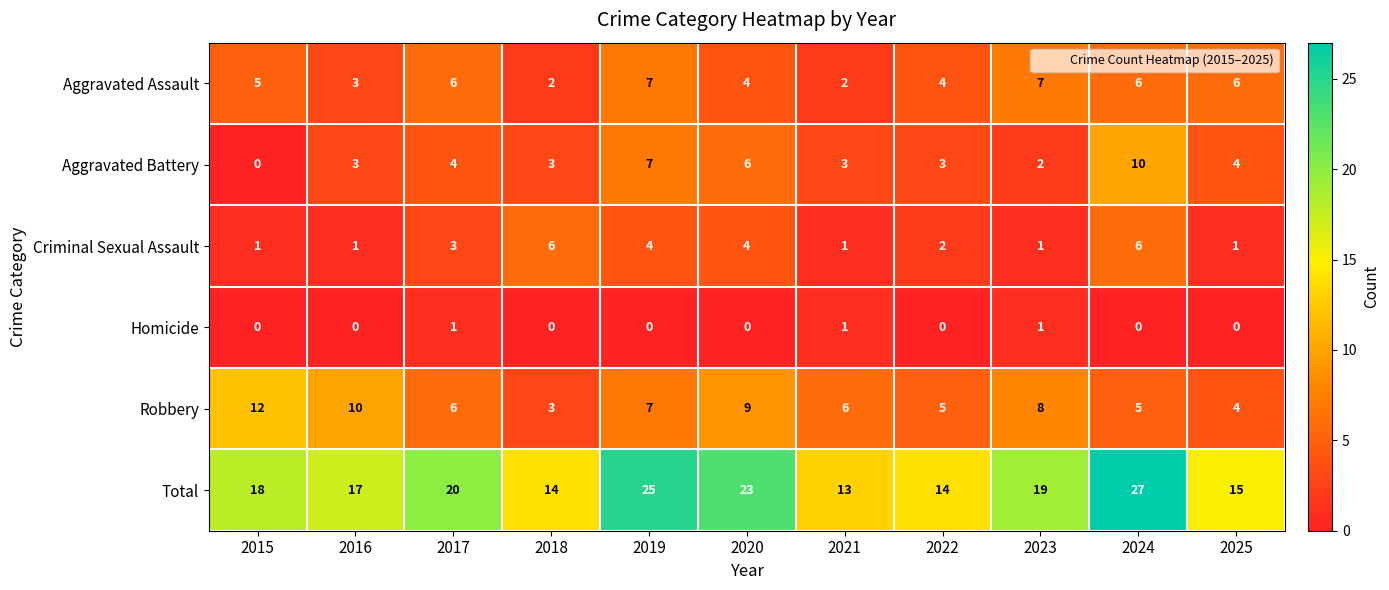

What is the greatest value displayed?

27